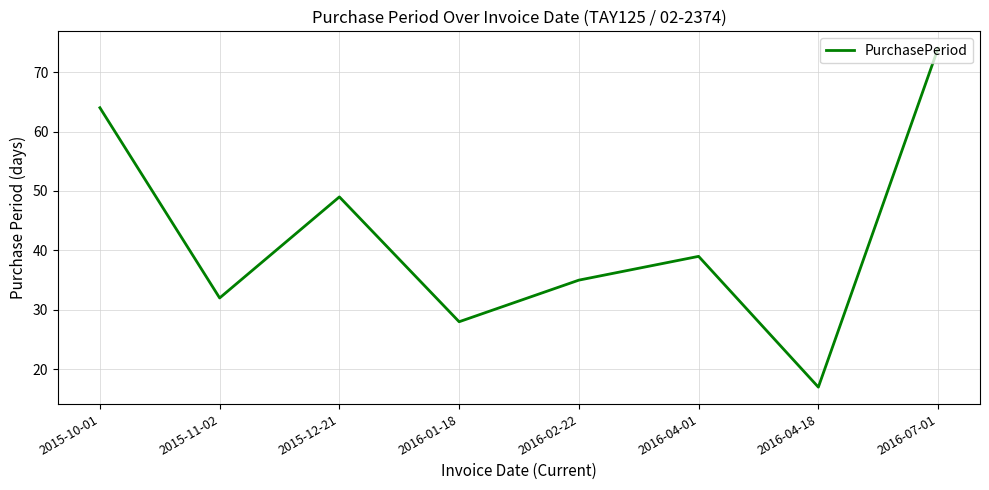

Count the number of data series in this chart.

1